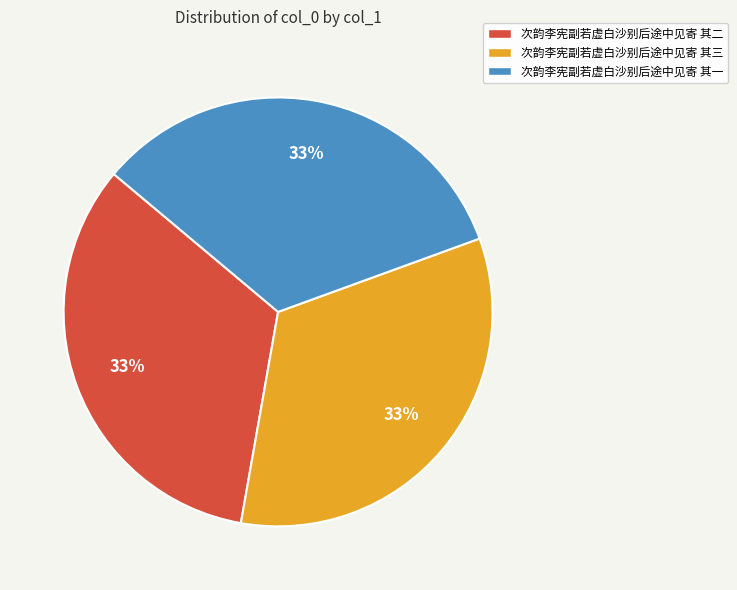

Combined, do 次韵李宪副若虚白沙别后途中见寄 其三 and 次韵李宪副若虚白沙别后途中见寄 其二 account for over 50%?

Yes